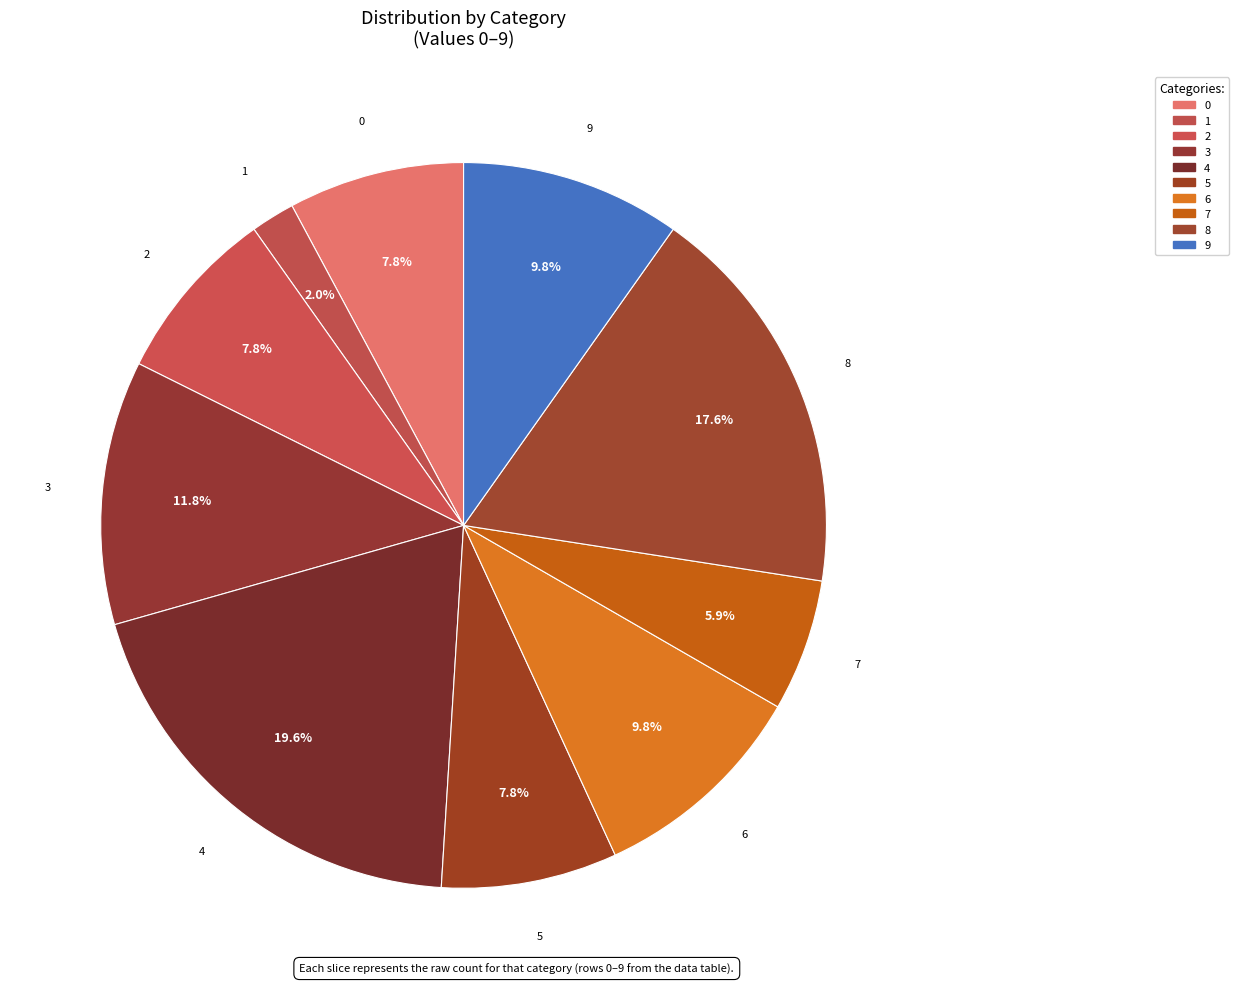

What portion of the pie excludes 0?

92.2%